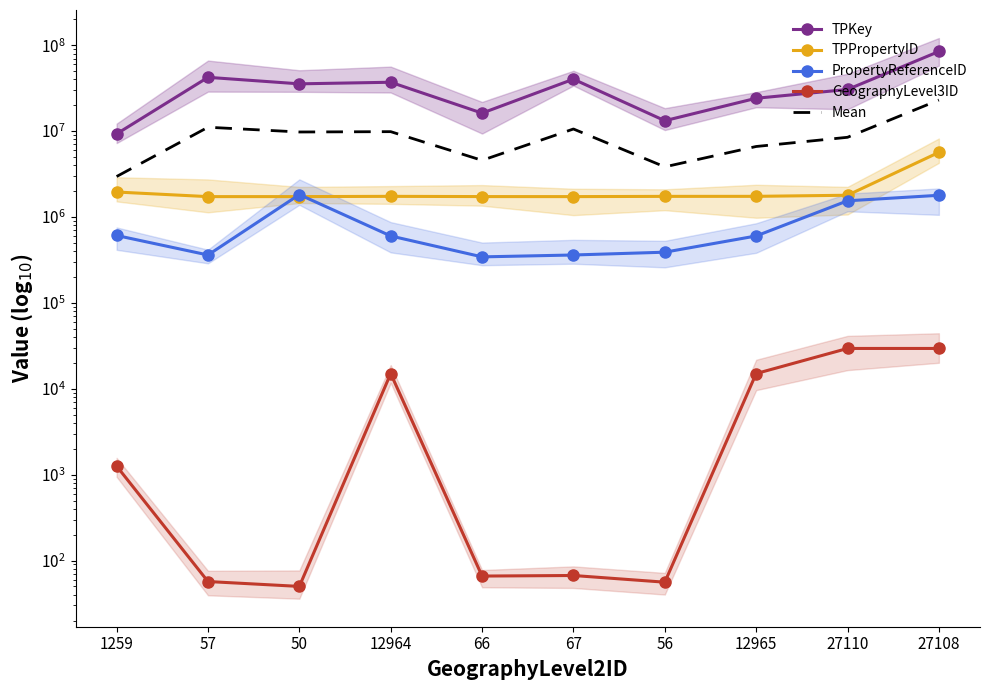

True or false: Mean and GeographyLevel3ID cross at least once.

False